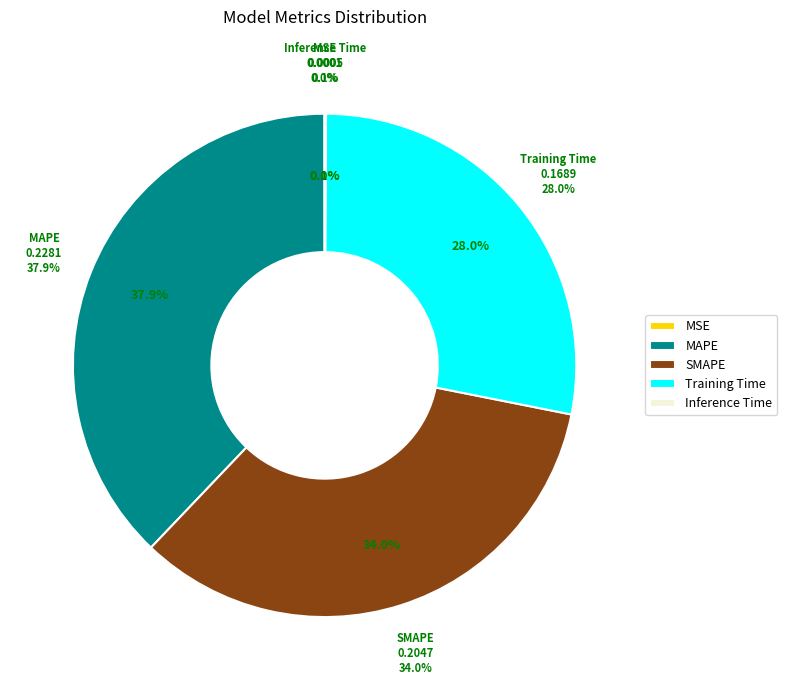

The Inference Time slice represents 9% of the pie. True or false?

False